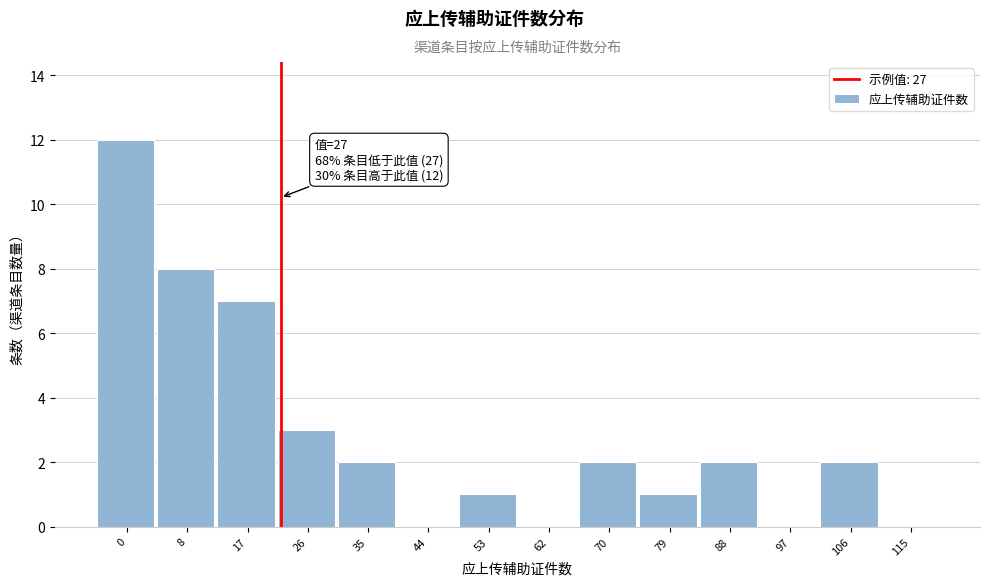

Reading right to left, extract all data points from this chart.

115=0	106=2	97=0	88=2	79=1	70=2	62=0	53=1	44=0	35=2	26=3	17=7	8=8	0=12